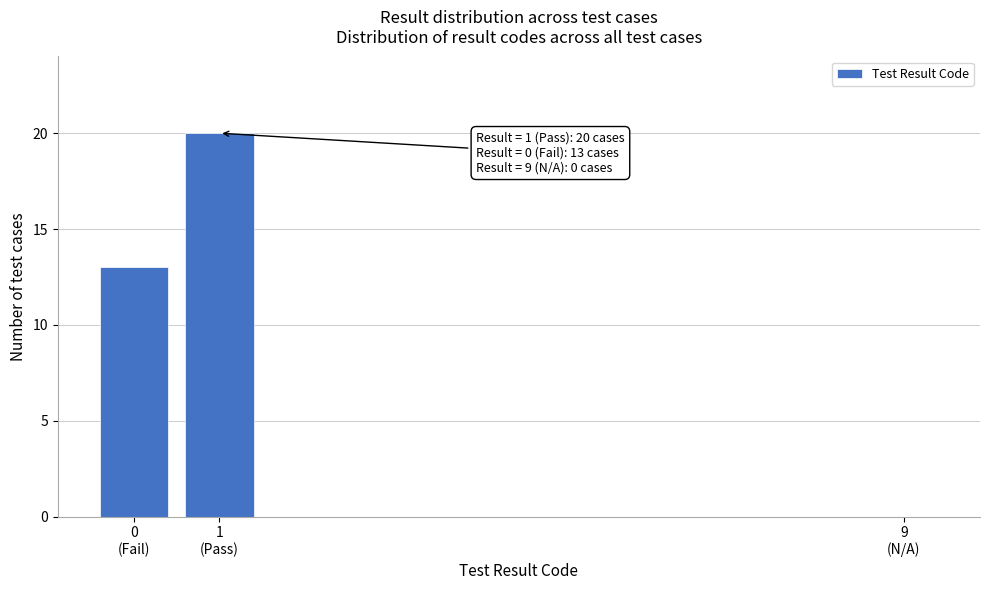

What is the sum of all values?

33